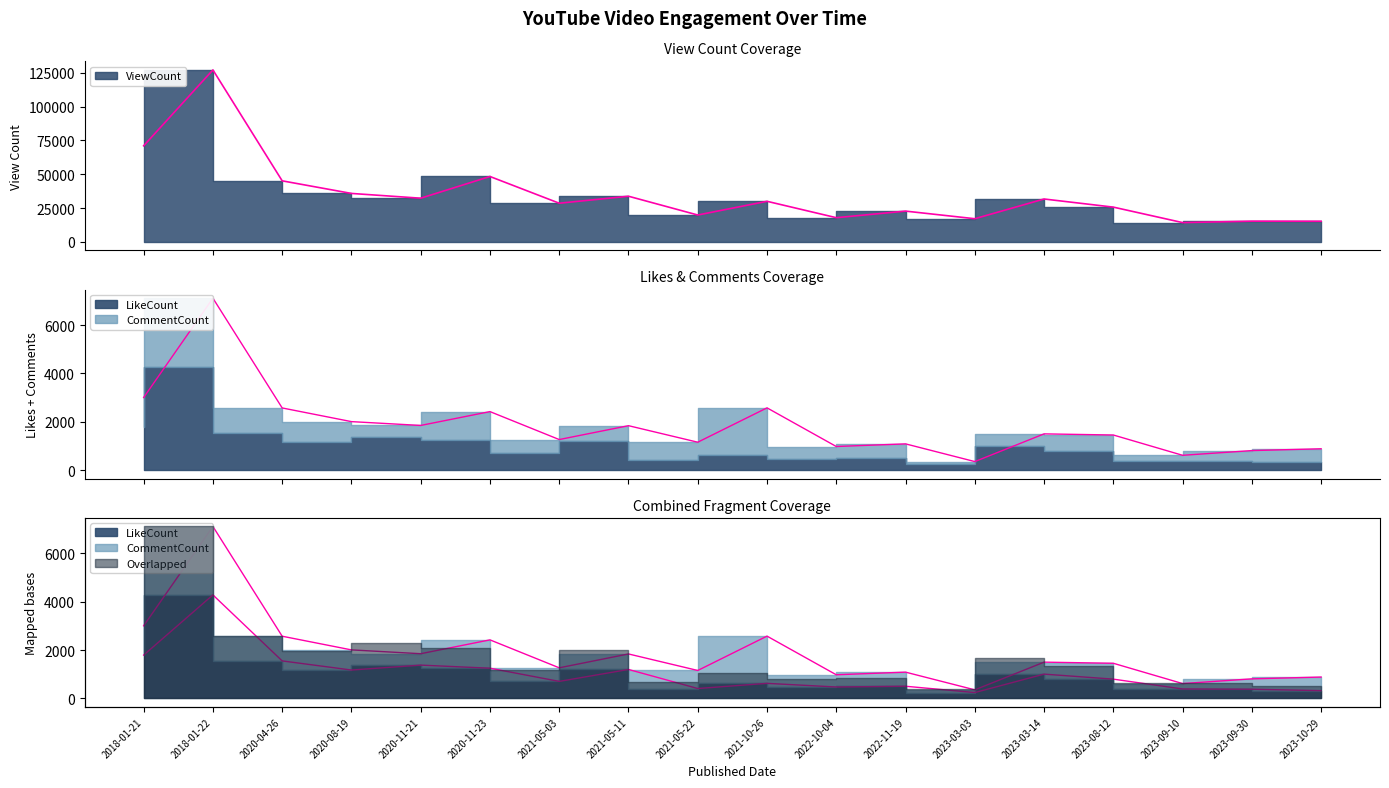

How many lines are shown in the chart?

2